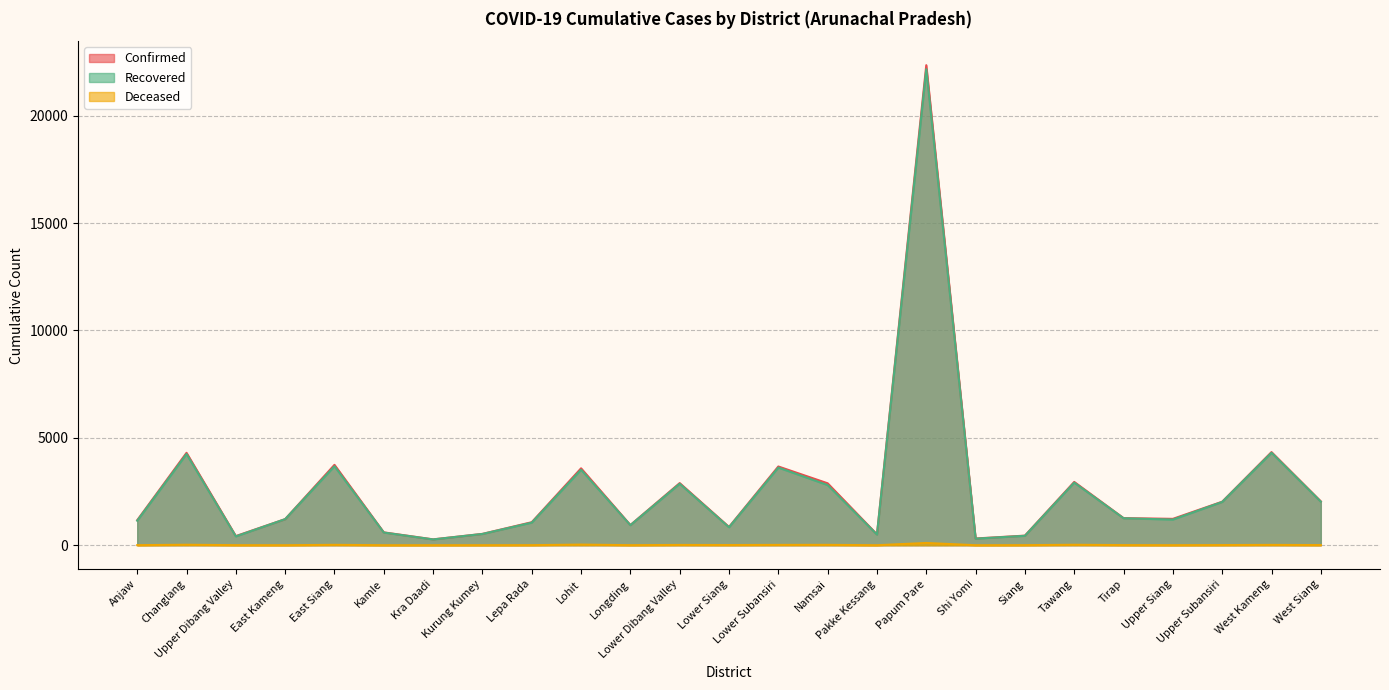

Which series changed the most between Lower Dibang Valley and Shi Yomi?

Confirmed